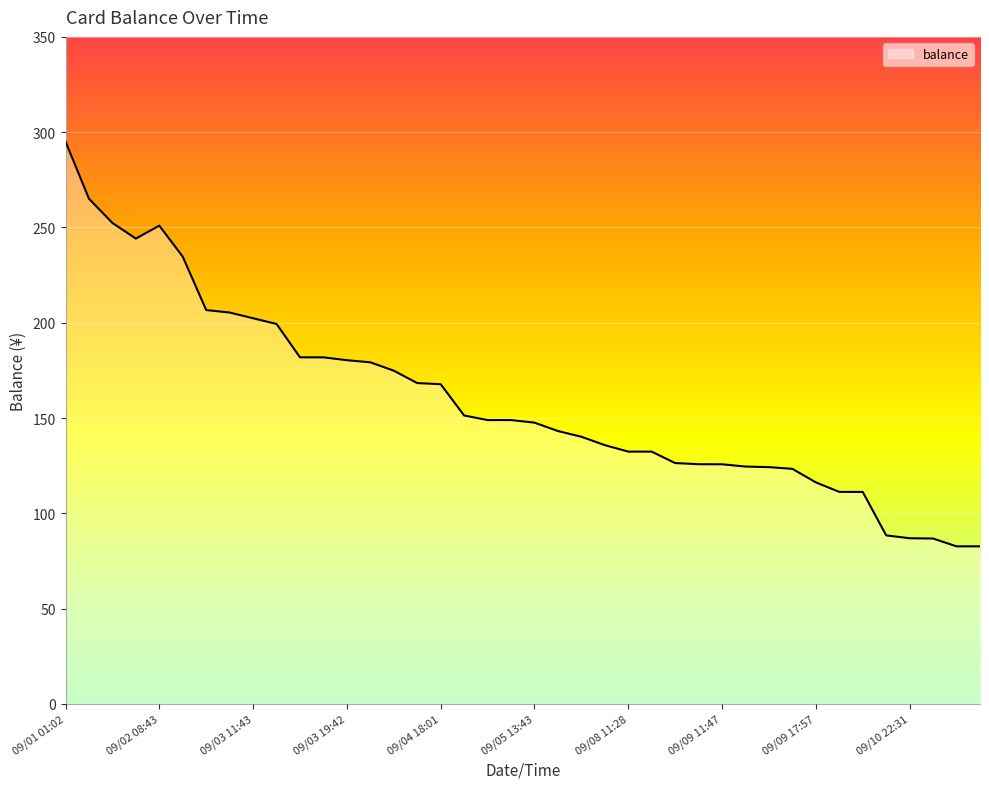

What is the maximum value shown in the chart?

295.1